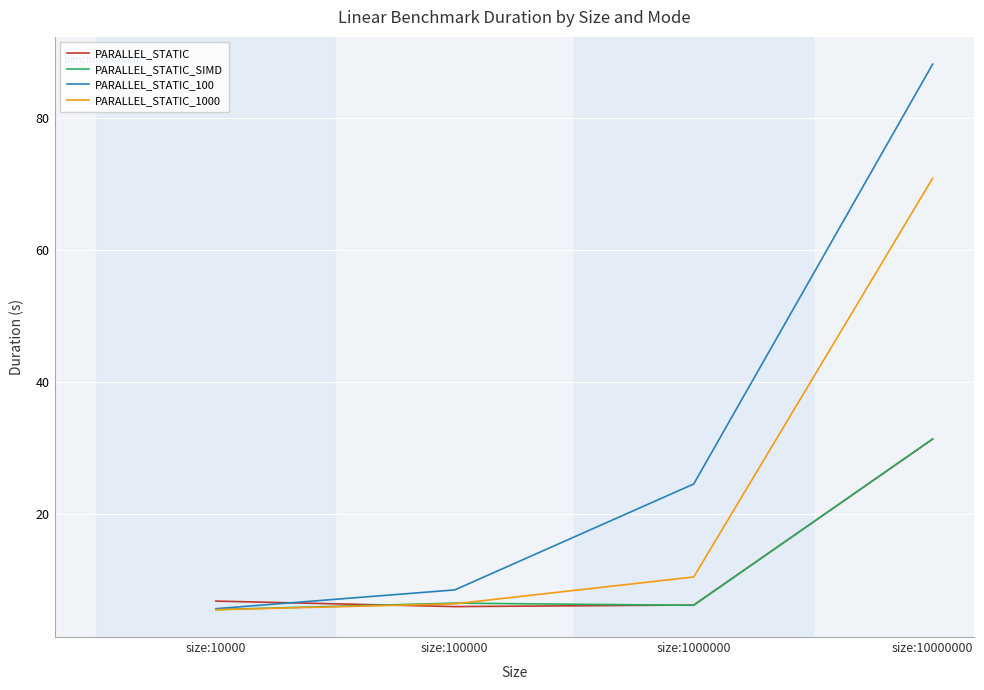

How many times do PARALLEL_STATIC and PARALLEL_STATIC_1000 cross each other?

1